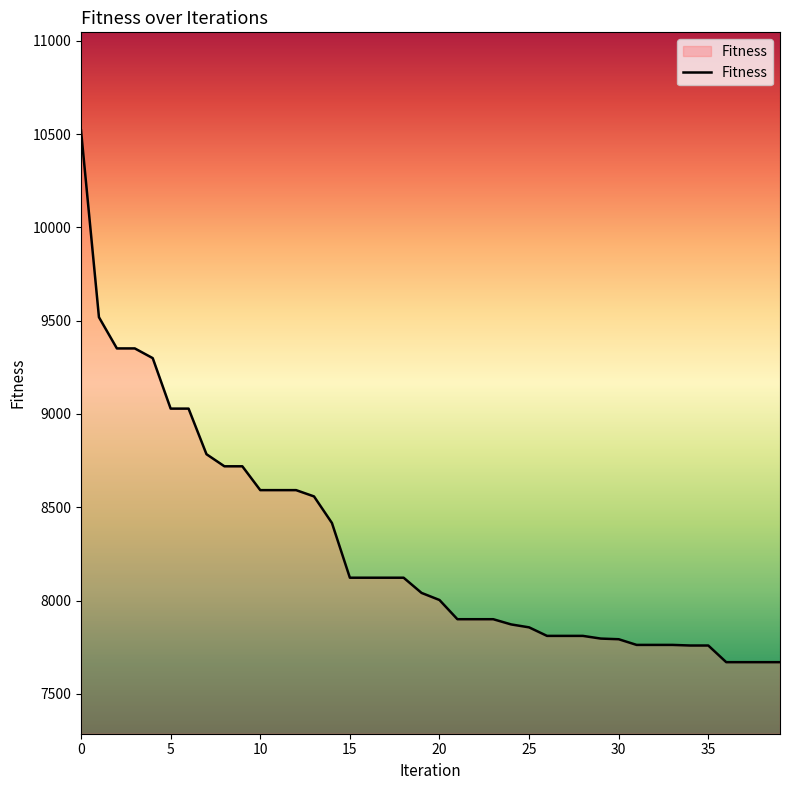

What is the minimum value shown in the chart?

7669.7